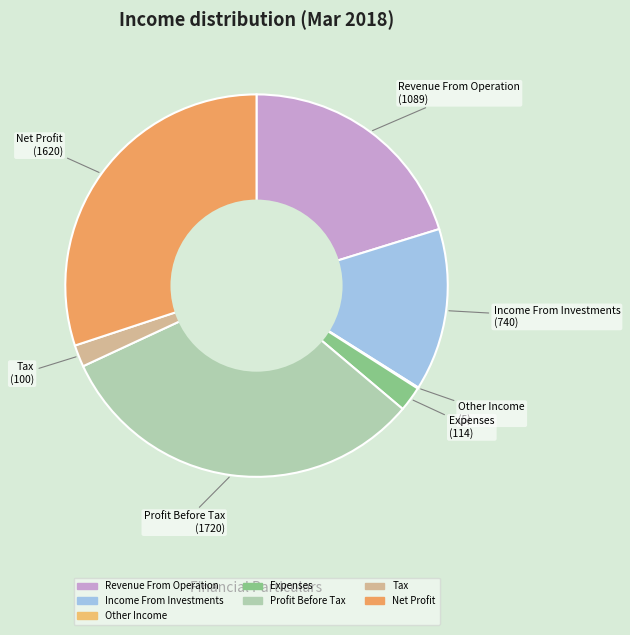

Which category has the biggest portion of the pie?

Profit Before Tax